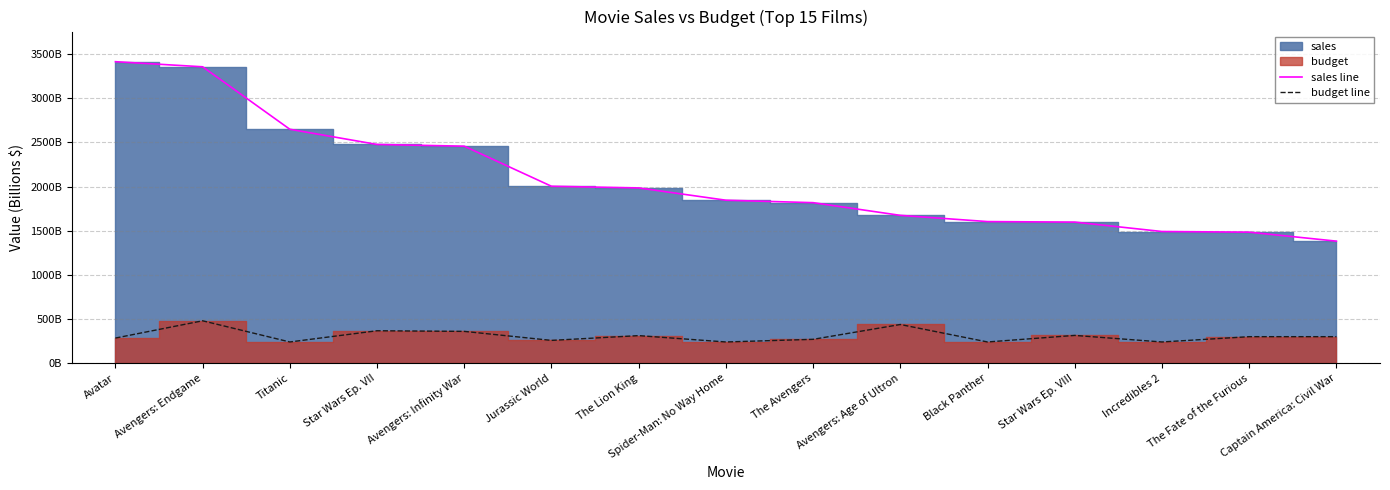

Reading right to left, transcribe all the data shown in this chart.

sales line: 1382.3	1484.0	1491.4	1598.0	1603.8	1674.4	1818.1	1845.9	1985.2	2004.0	2458.0	2477.5	2649.6	3357.4	3415.1
budget line: 300.0	300.0	240.0	314.4	240.0	438.0	270.0	240.0	312.0	258.0	360.0	367.2	240.0	480.0	284.4